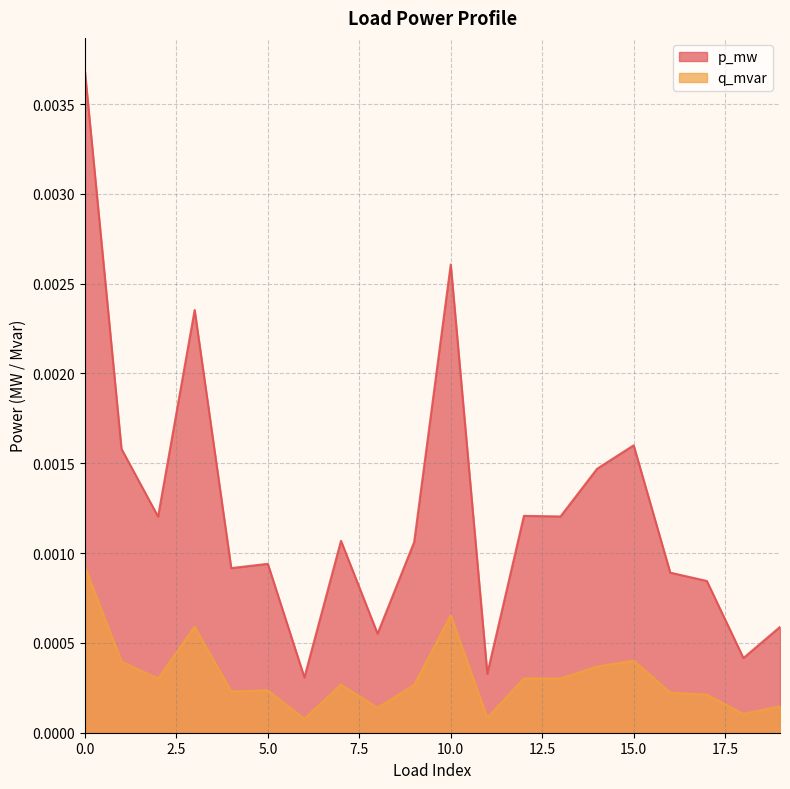

True or false: p_mw and q_mvar intersect in this chart.

False